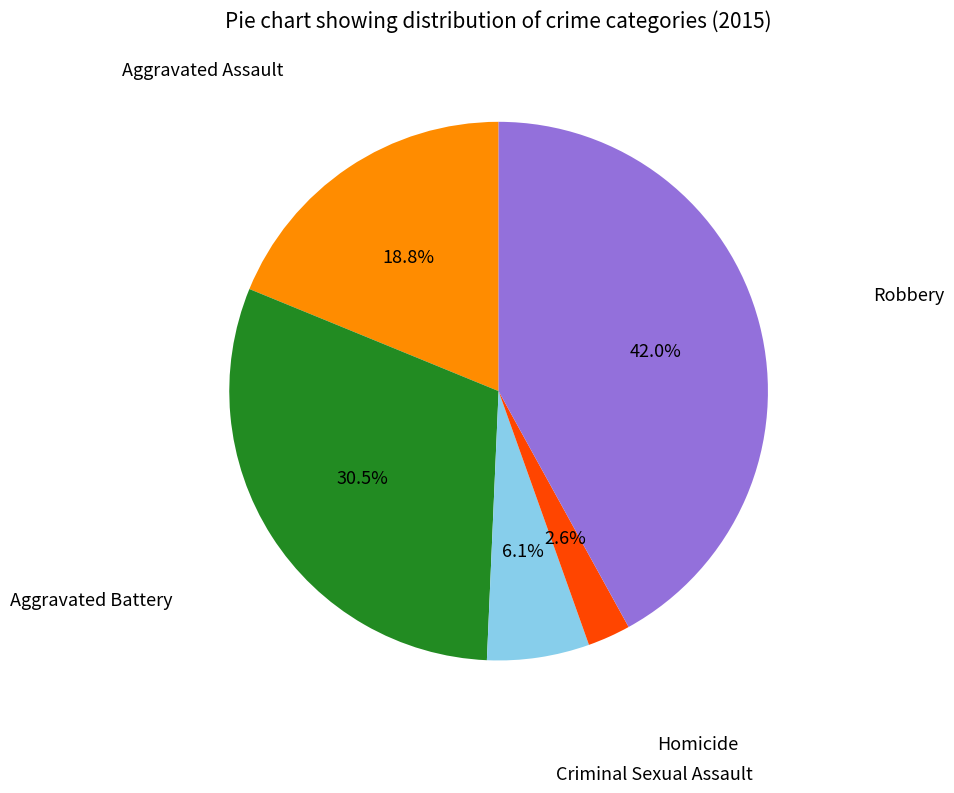

Is there a majority slice in this chart?

No